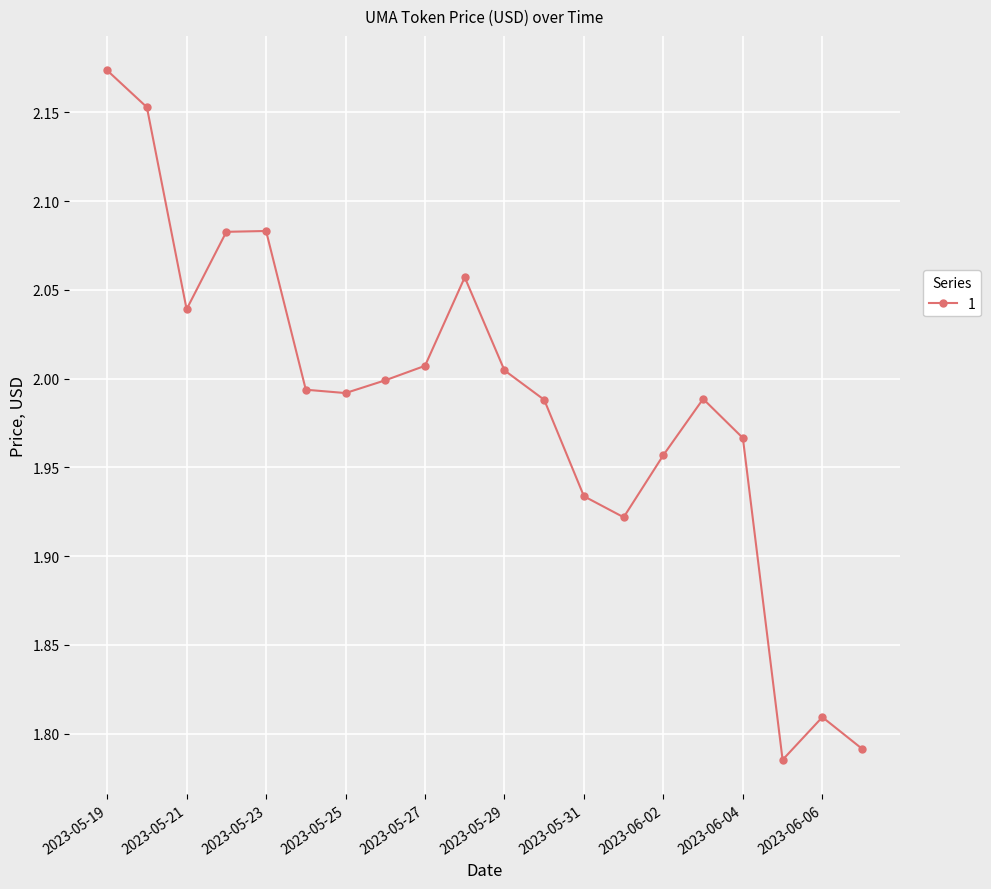

What is the difference between the second highest and second lowest values?

0.4